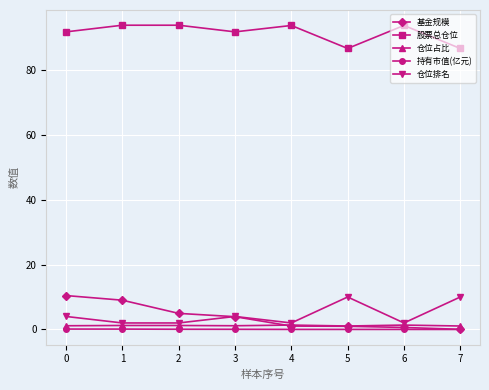

True or false: 仓位排名 and 股票总仓位 intersect in this chart.

False